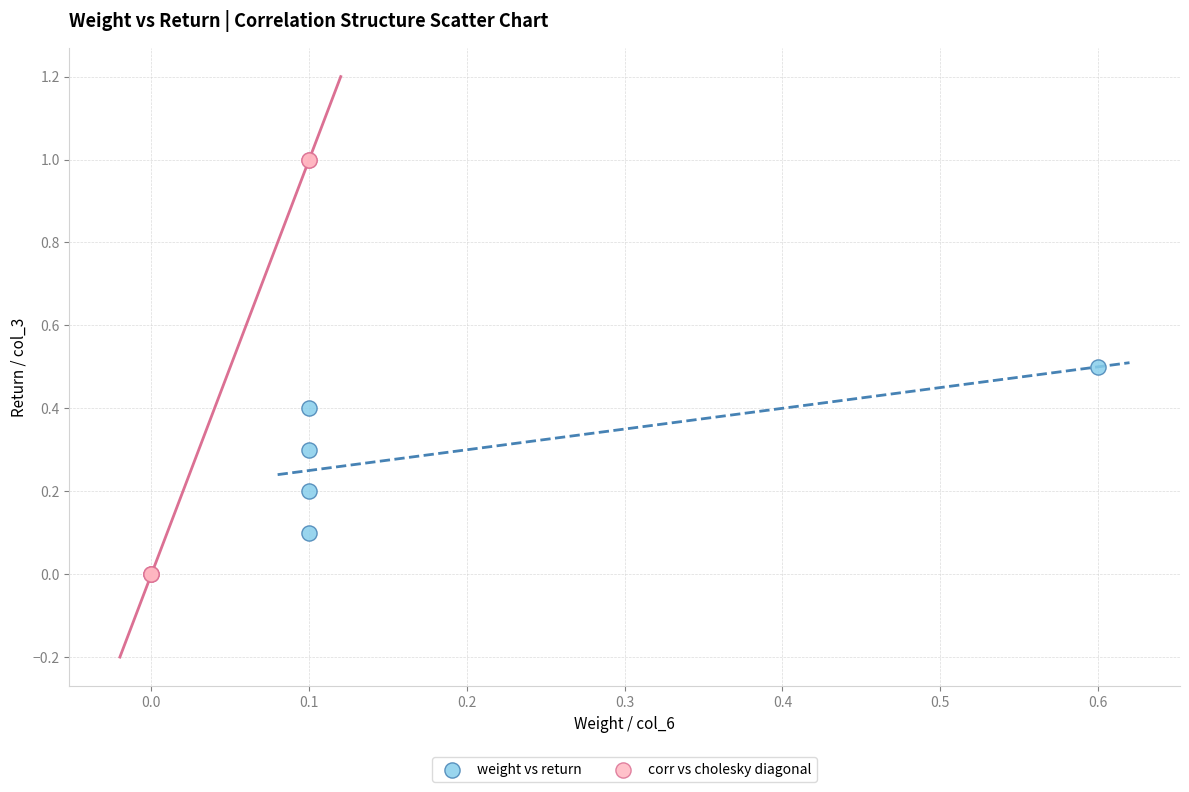

Which series has the widest spread of Y values?

corr vs cholesky diagonal